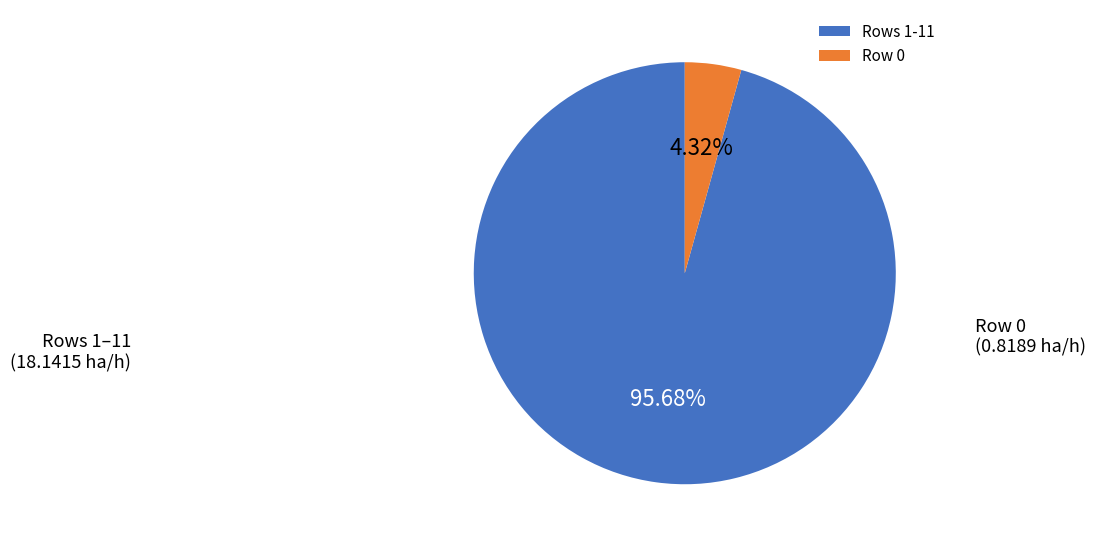

Combined, do Row 0 and Rows 1-11 account for over 50%?

Yes